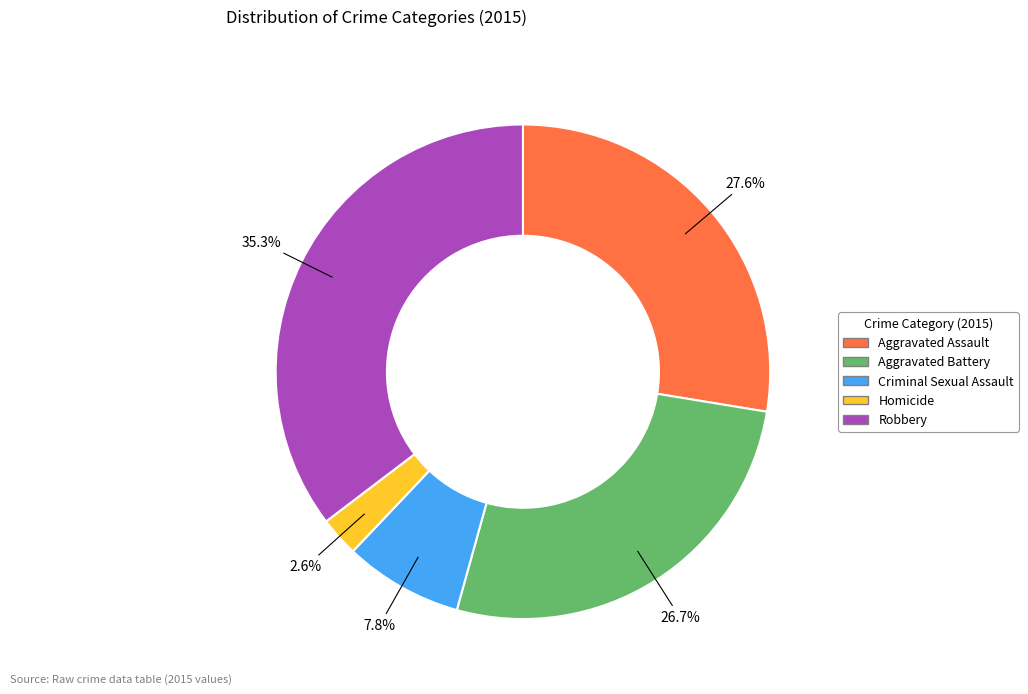

Rank the categories by value from lowest to highest.

Homicide, Criminal Sexual Assault, Aggravated Battery, Aggravated Assault, Robbery